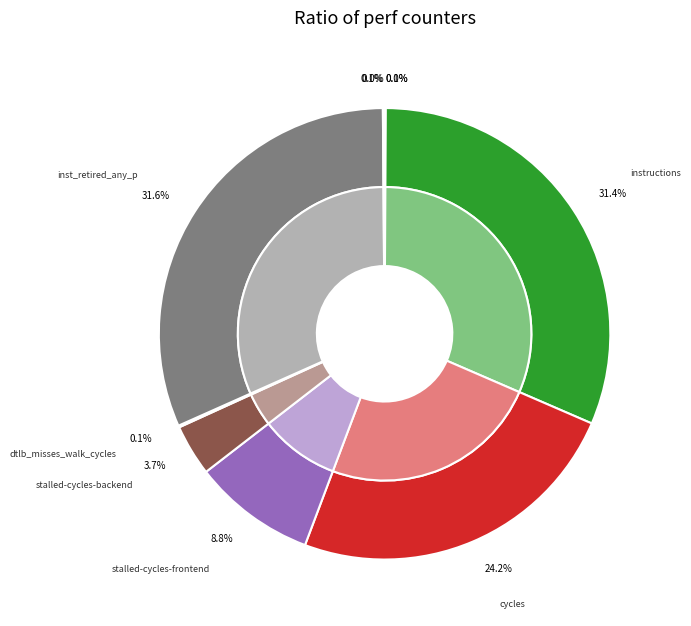

Which category has the biggest portion of the pie?

inst_retired_any_p